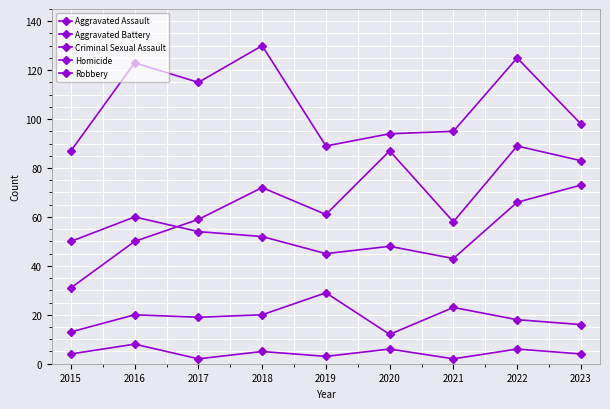

Which category has the highest value in the Criminal Sexual Assault series?

2019